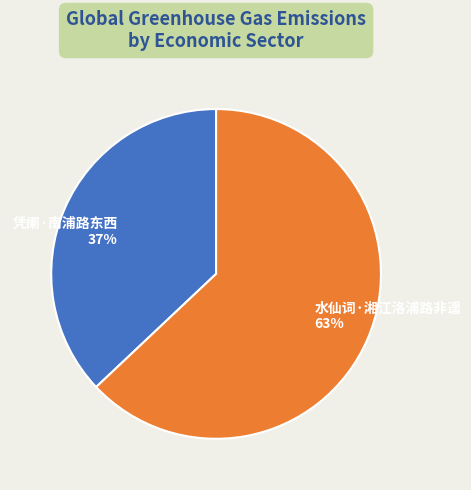

To the nearest percent, what is the difference between the largest and smallest slice percentages?

26%